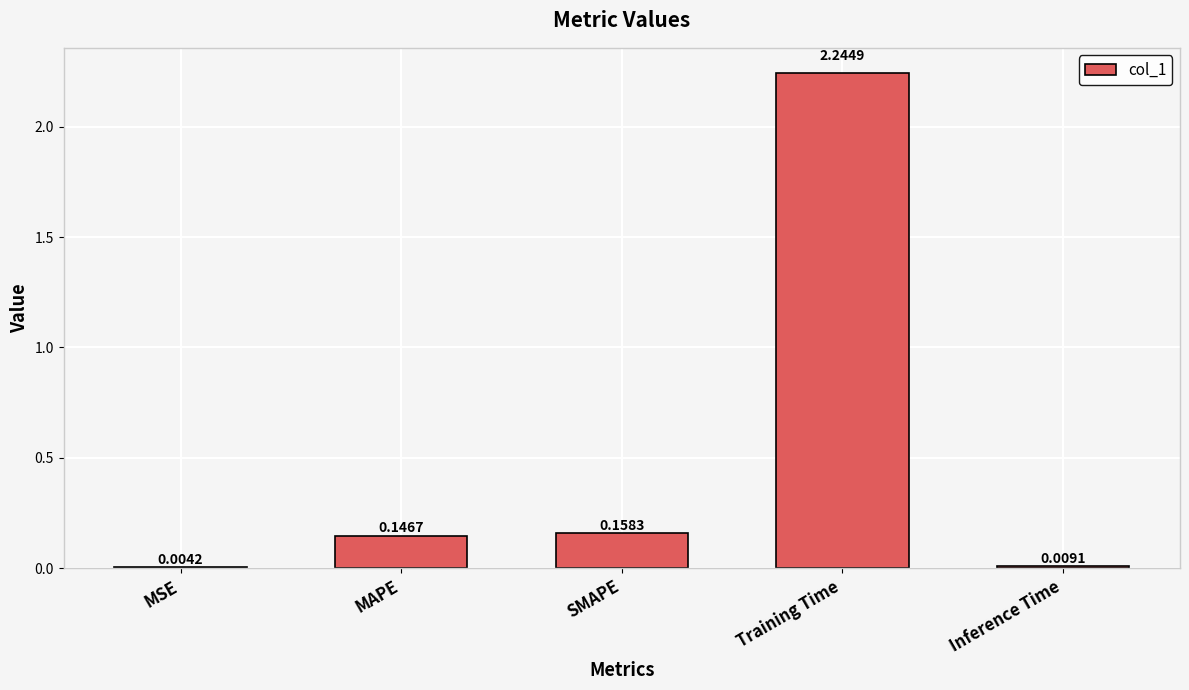

Which label corresponds to the largest value in the chart?

Training Time